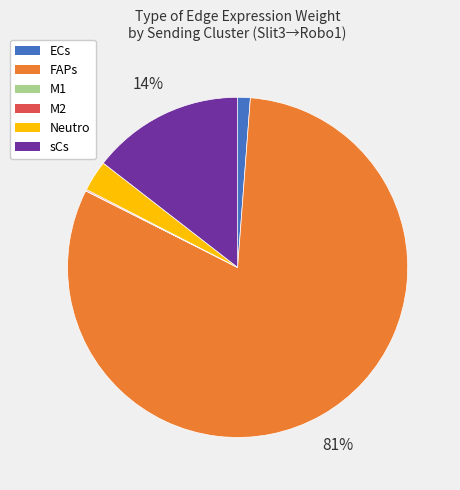

What is the majority slice?

FAPs